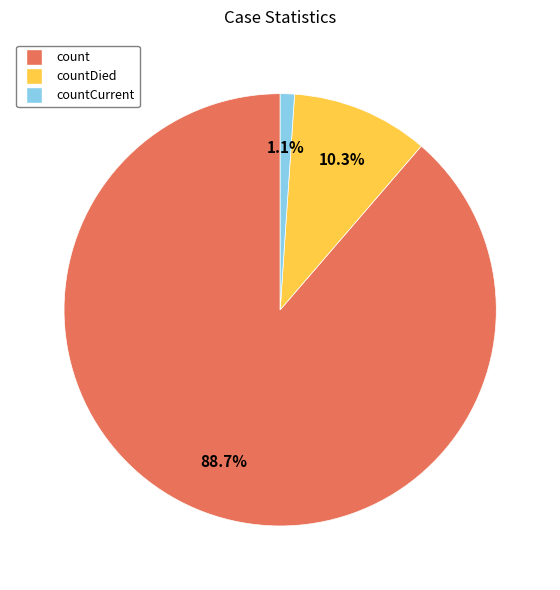

Count the number of slices in the pie.

3